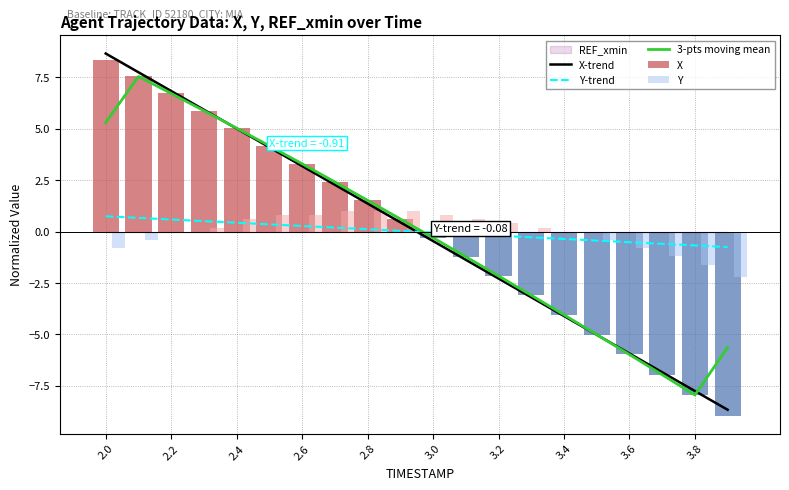

What is the value of the Y-trend bar at the 15th from the left?

-0.4